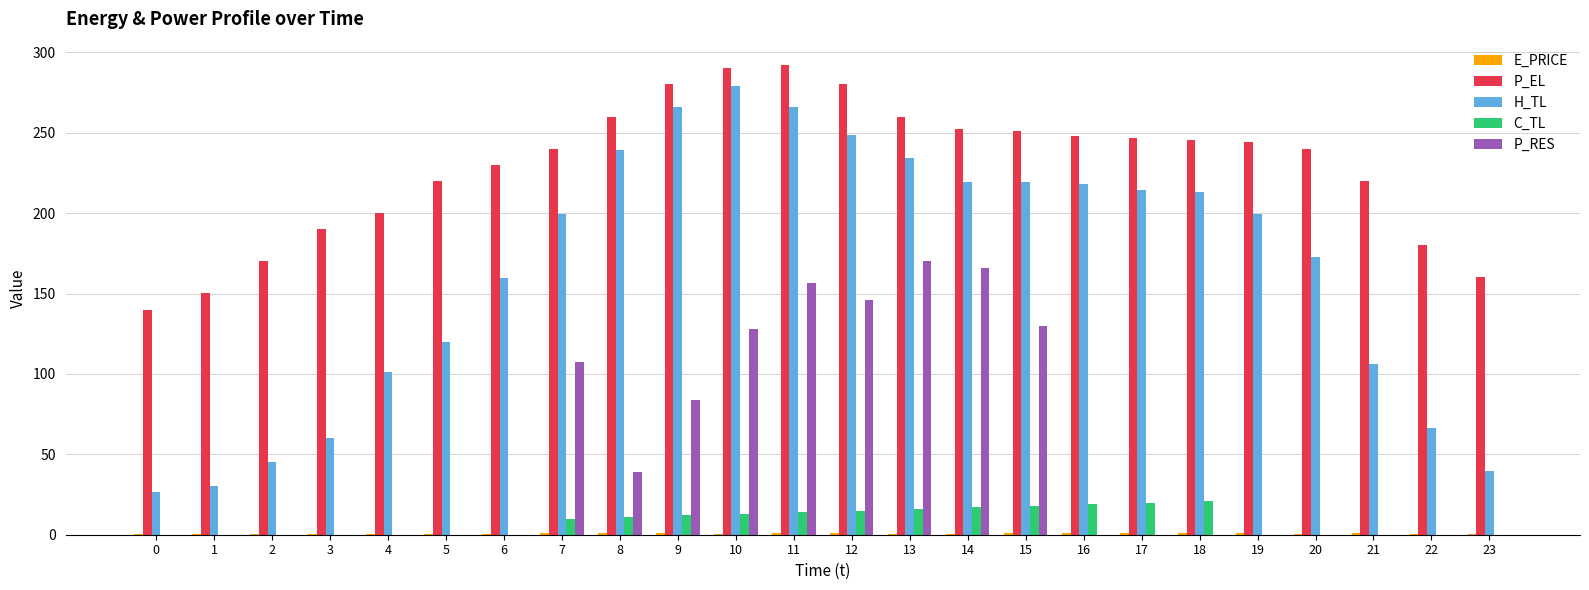

Which series has the largest range (max minus min)?

H_TL